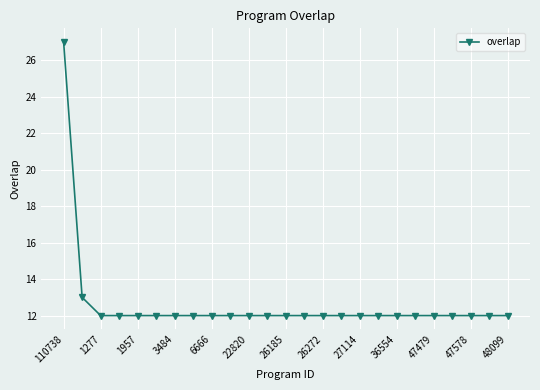

What is the difference between the maximum and minimum values?

15